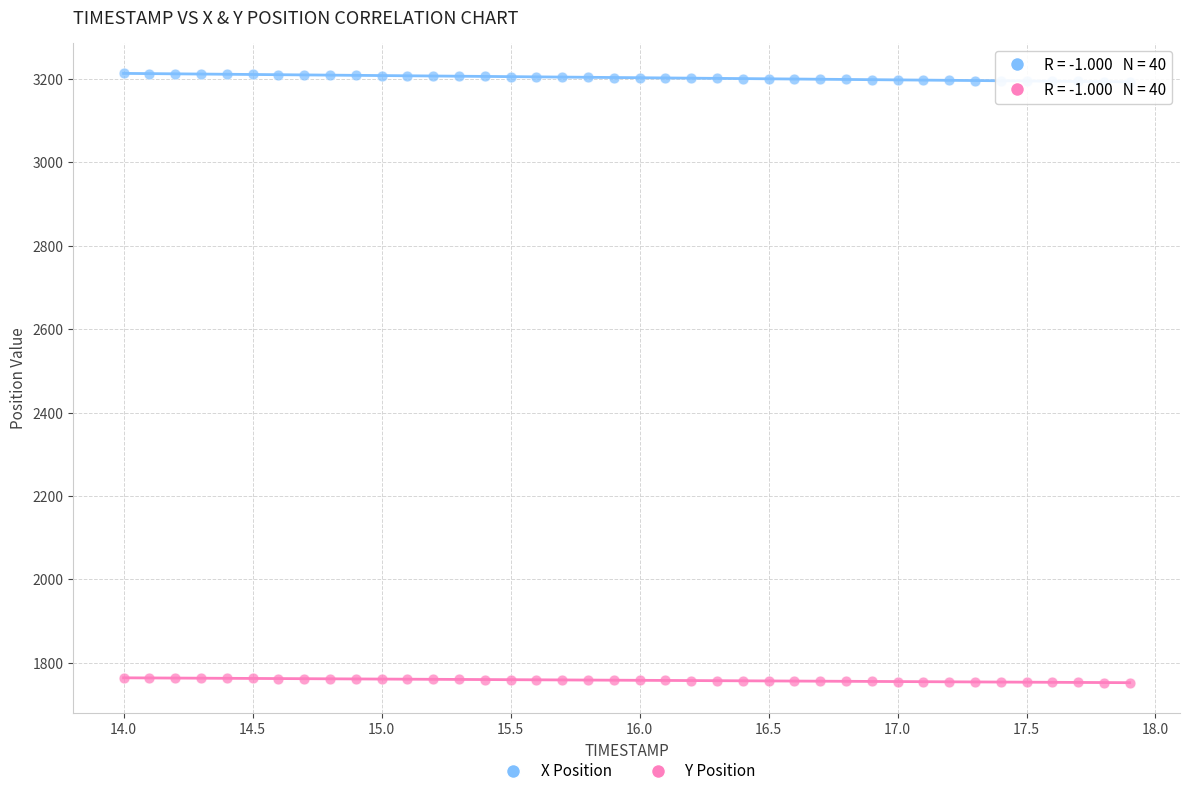

What is the X range (max minus min) for the scatter plot?

3.9